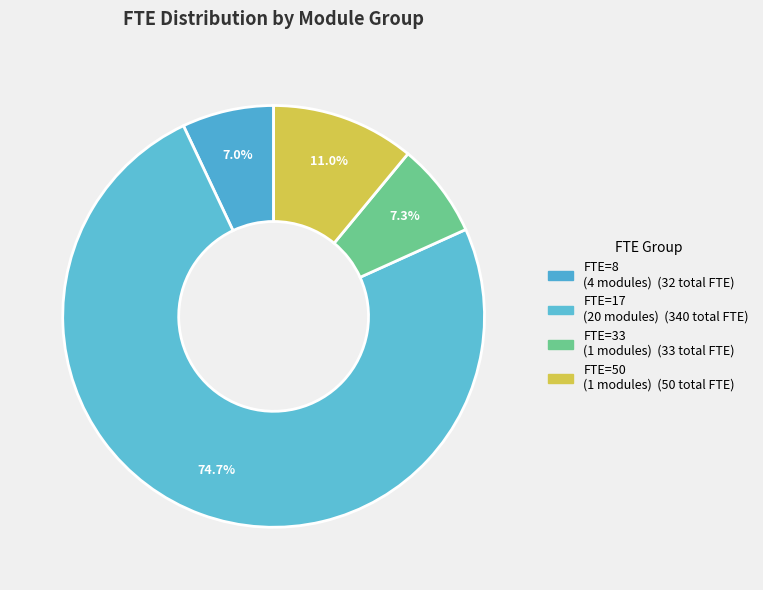

How many slices are in this pie chart?

4